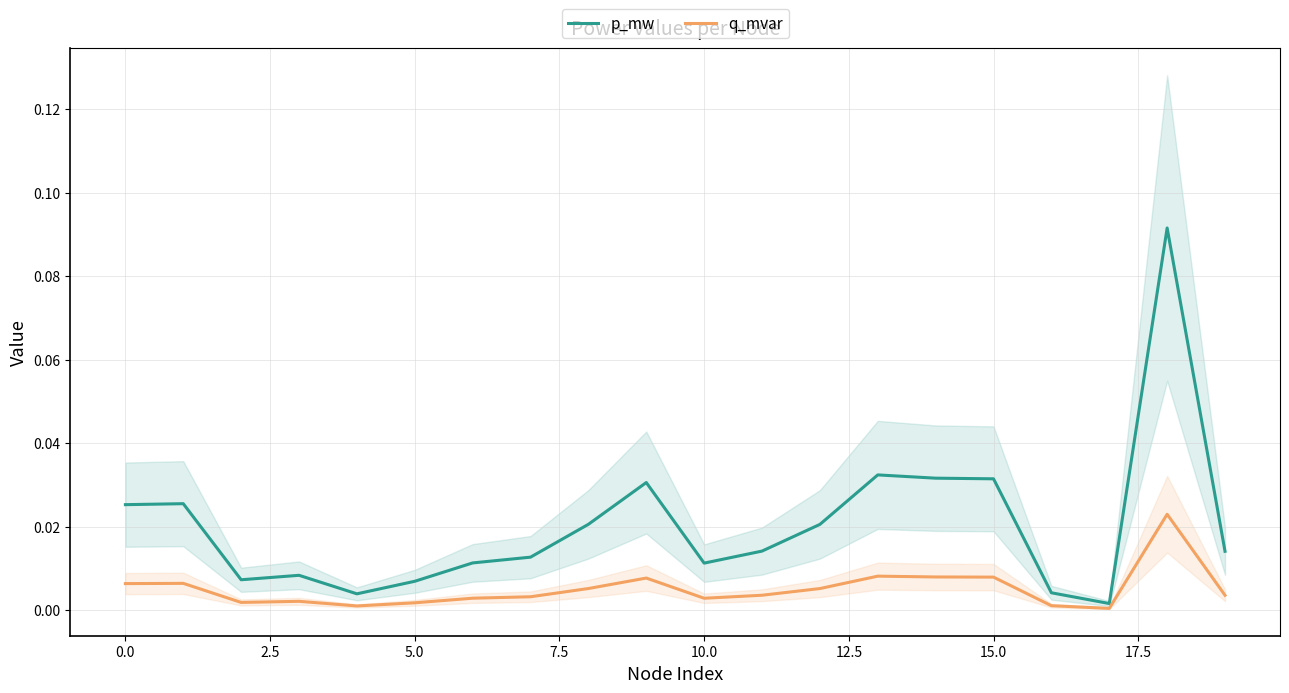

True or false: p_mw and q_mvar intersect in this chart.

False